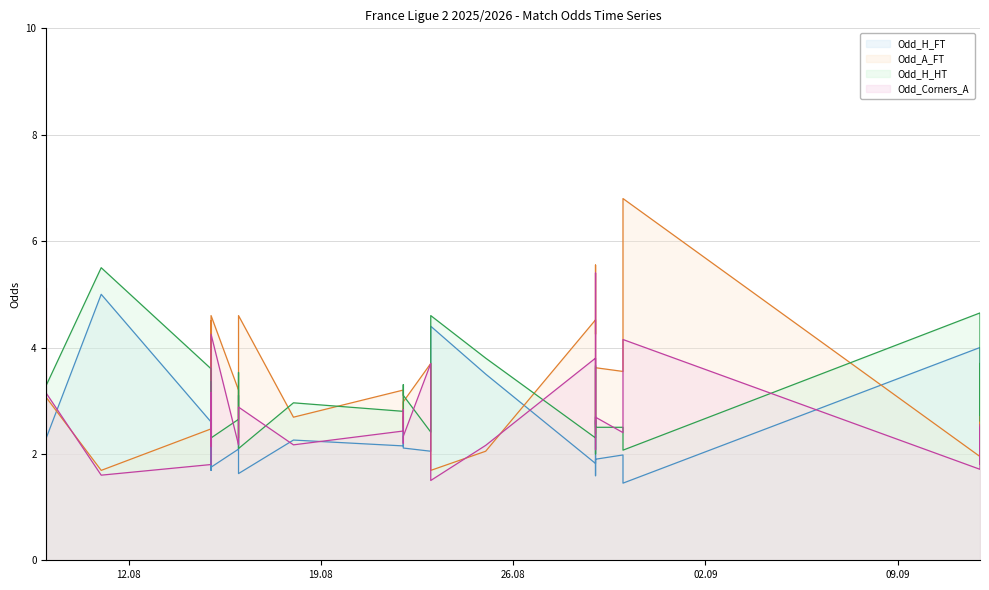

In Odd_H_FT, how many points are higher than both neighbors (excluding endpoints)?

12